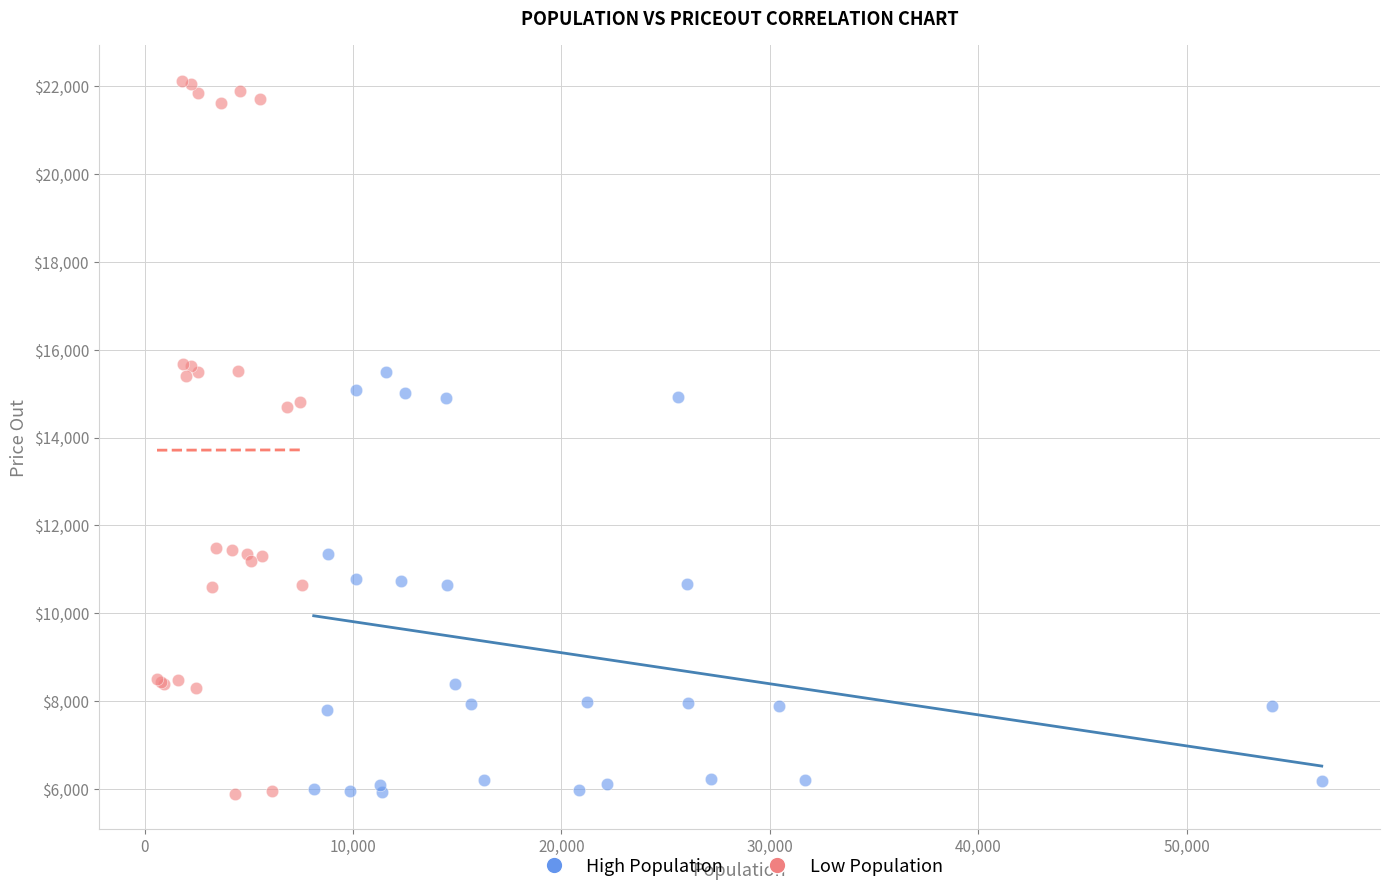

Which series has the largest Y range (max minus min)?

Low Population